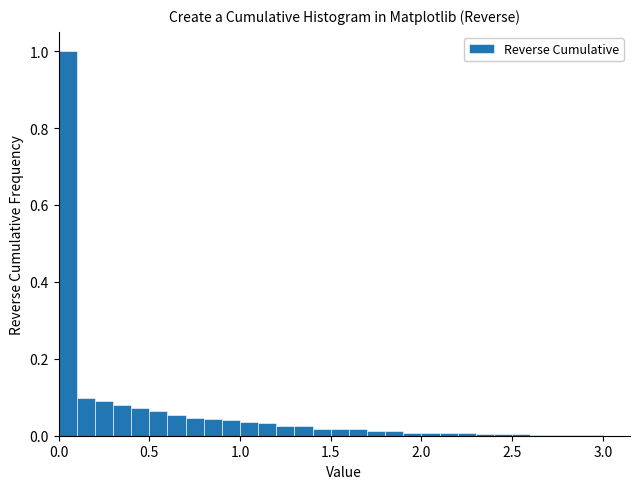

Around what value on the x-axis is the tallest bar? Give the approximate position of its centre, as read against the axis.

0.05